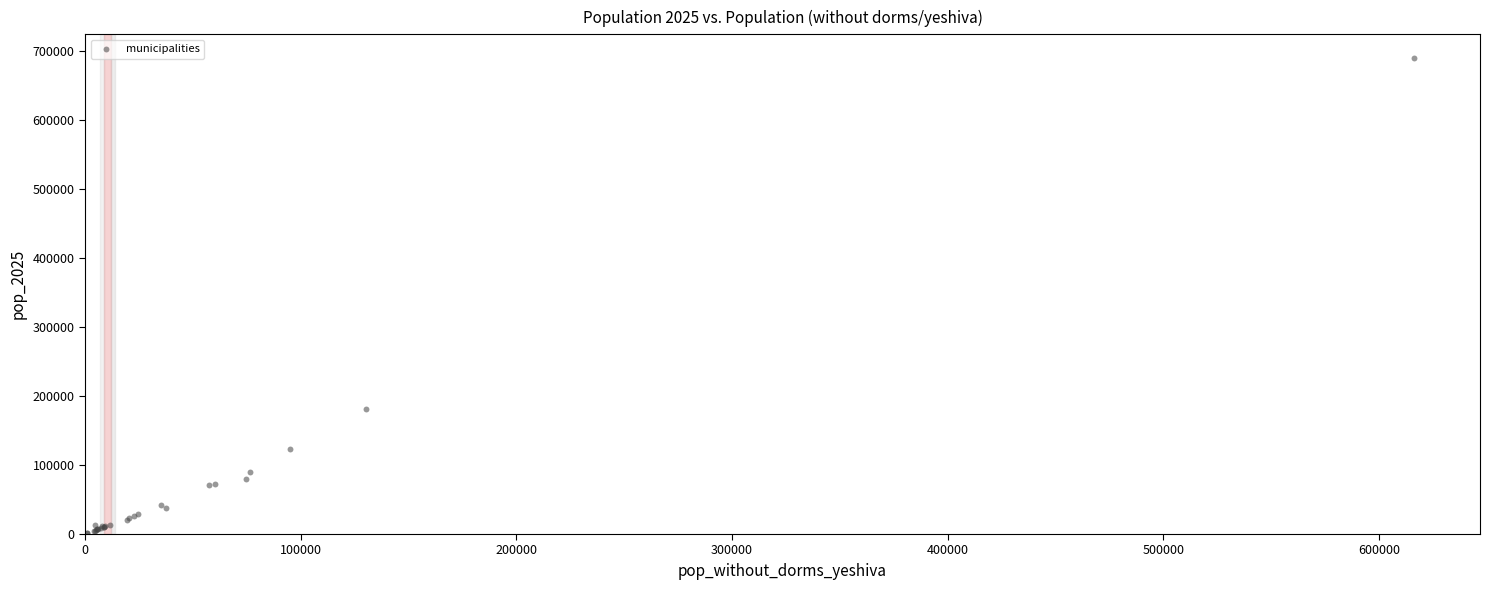

What Y value in the scatter plot is closest to 345433?

181768.6